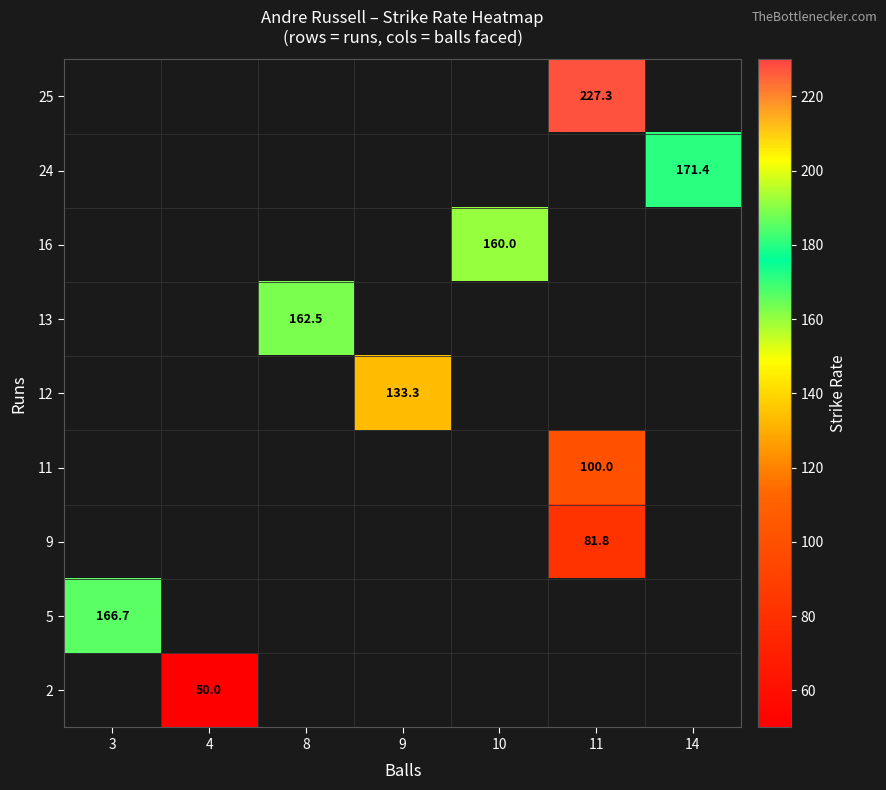

Which category has the highest value across all series?

11